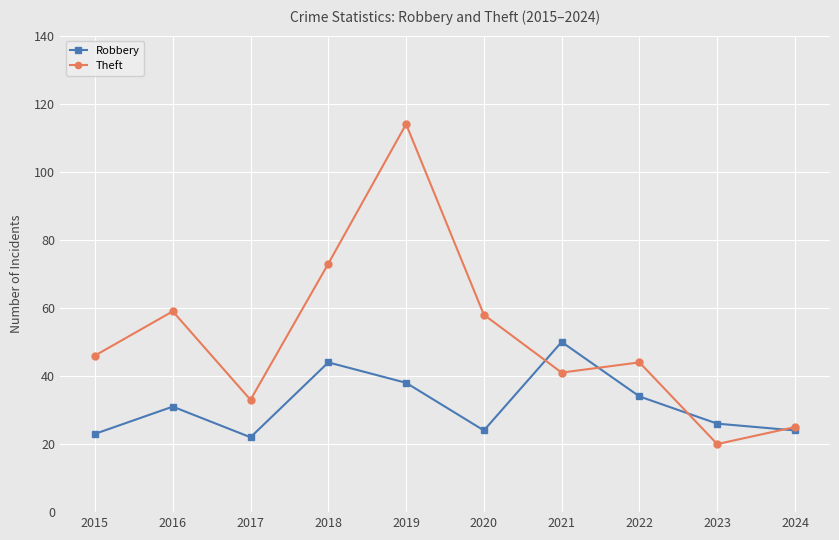

True or false: Robbery has a value of 24 at 2024.

True